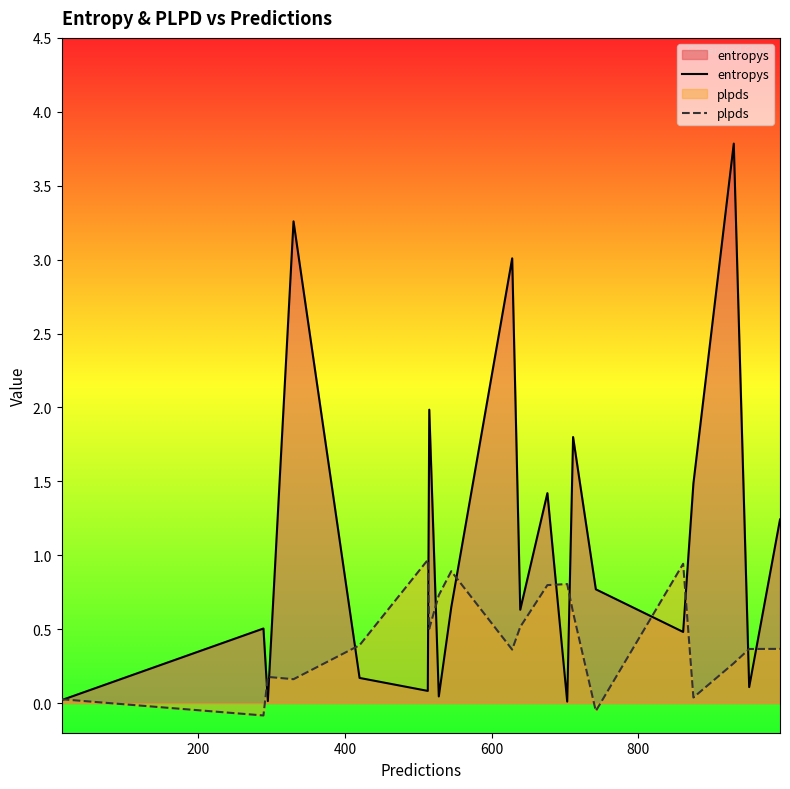

Which series has the widest spread of values?

entropys